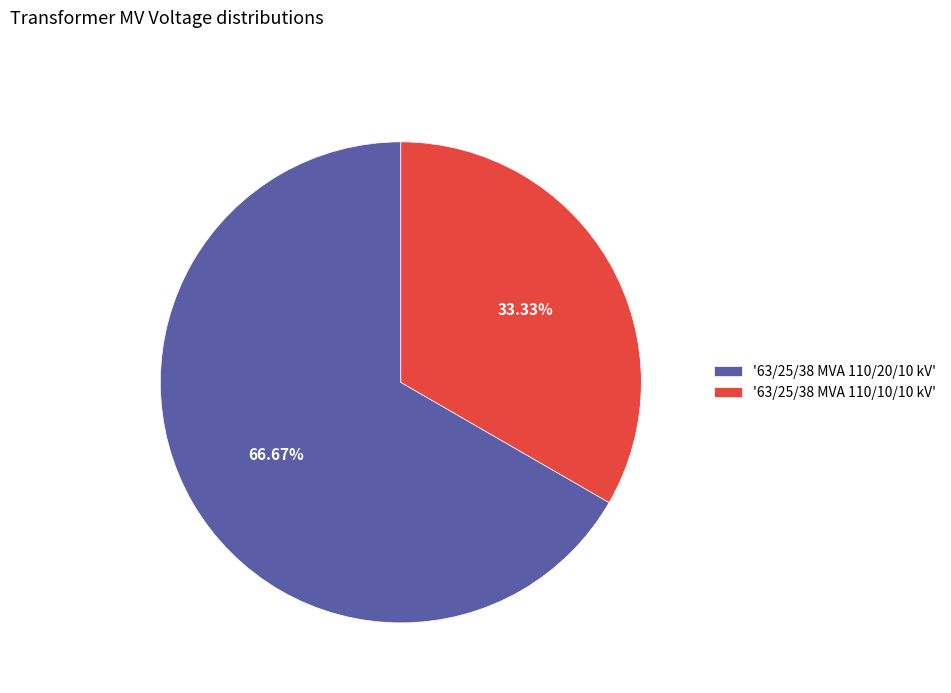

What is the ratio of the value at '63/25/38 MVA 110/10/10 kV' to the value at '63/25/38 MVA 110/20/10 kV'?

0.5